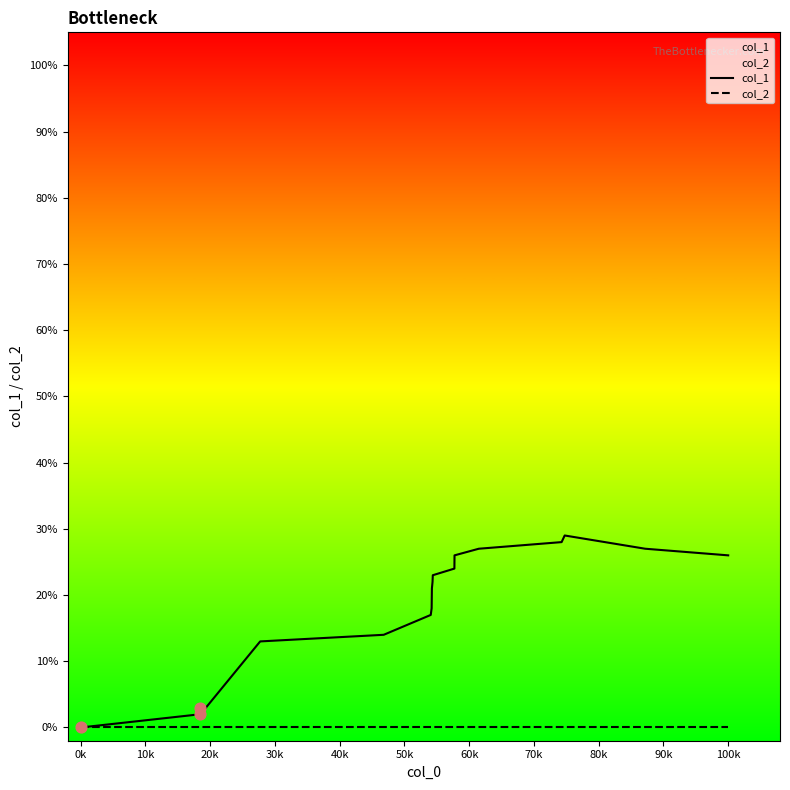

Is the value of col_1 at 13 greater than the value of col_2 at 60k?

Yes